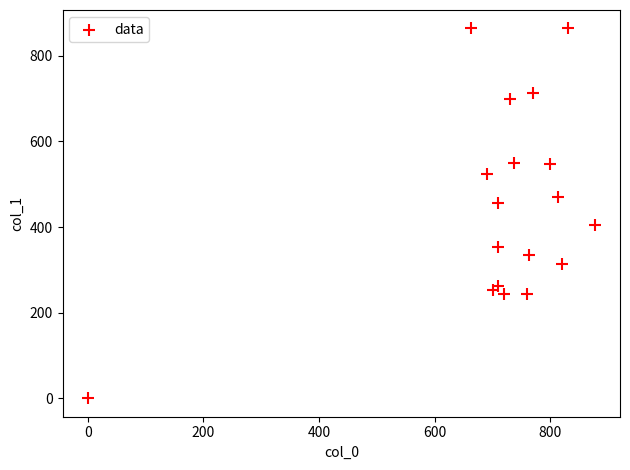

What is the range of X values (max minus min)?

876.7